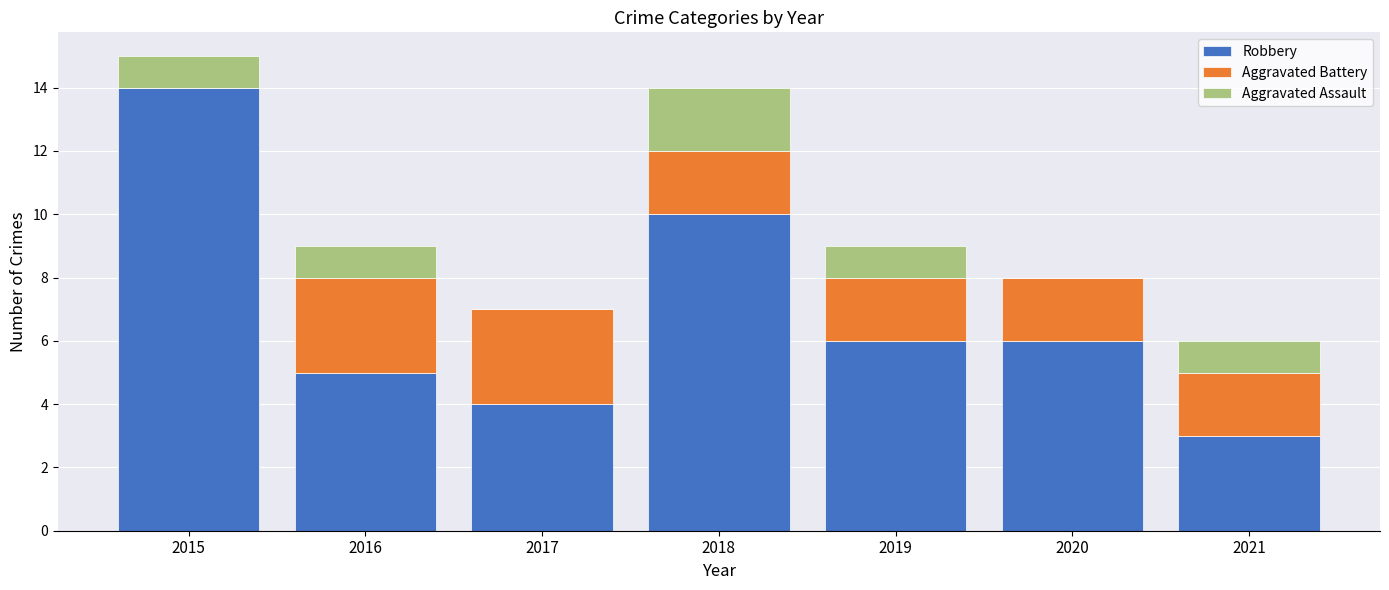

How many data points does each series have?

7